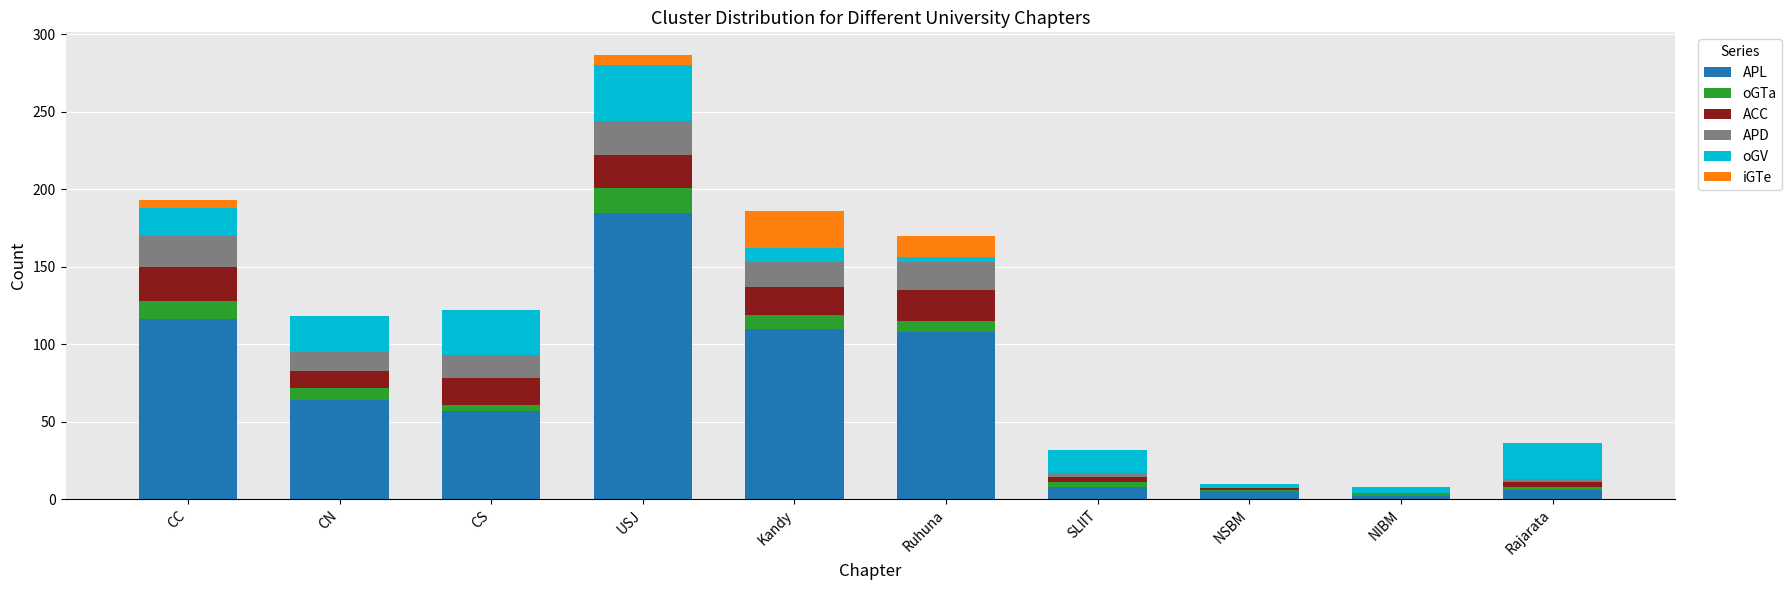

At which label does APL reach its peak?

USJ